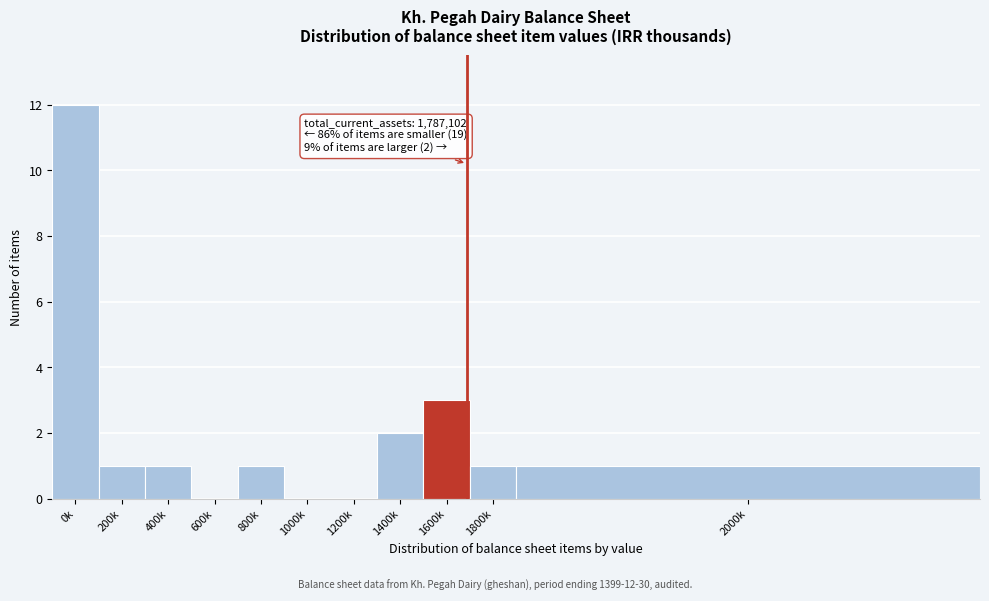

Reading left to right, what are all the values shown in this chart?

0k=12	200k=1	400k=1	600k=0	800k=1	1000k=0	1200k=0	1400k=2	1600k=3	1800k=1	2000k=1